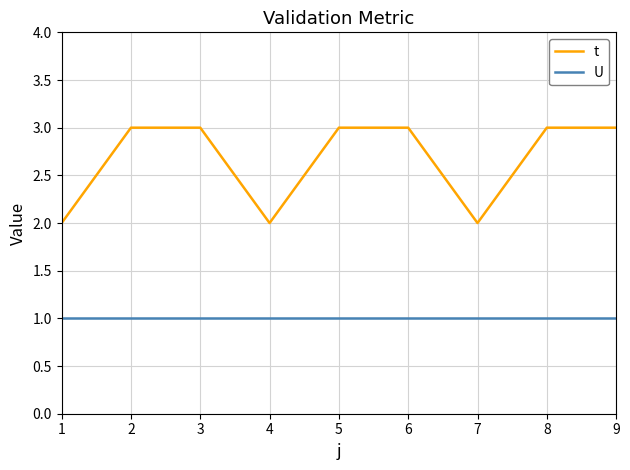

What is the sum of the t values at 7 and 5?

5